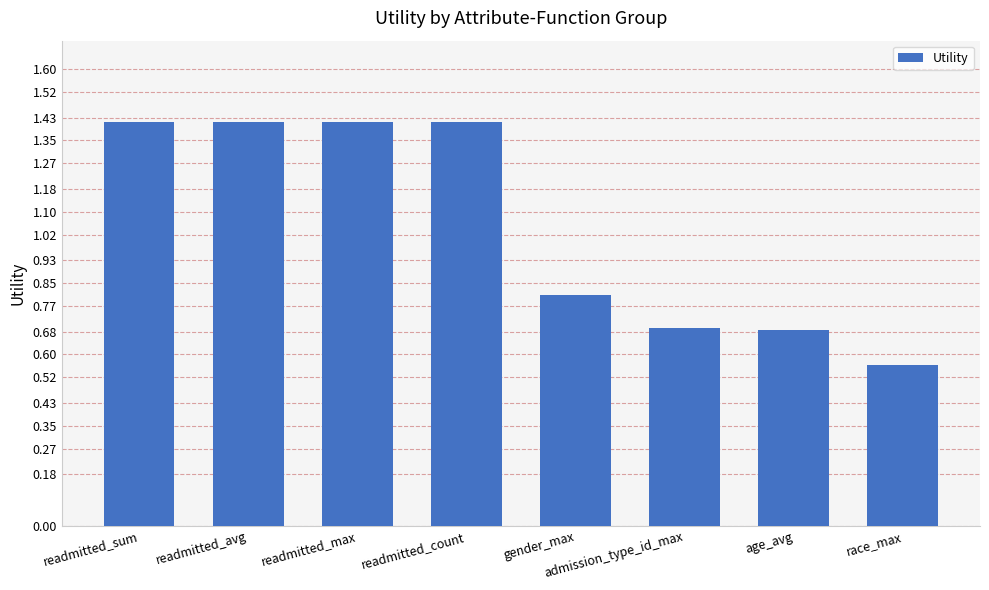

What is the difference between the maximum and minimum values?

0.9